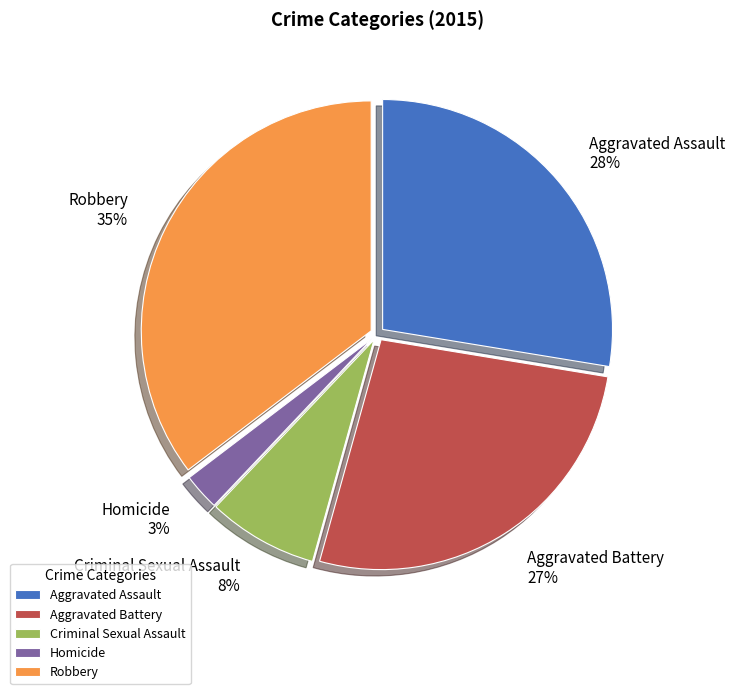

True or false: Aggravated Battery accounts for 19% of the total.

False